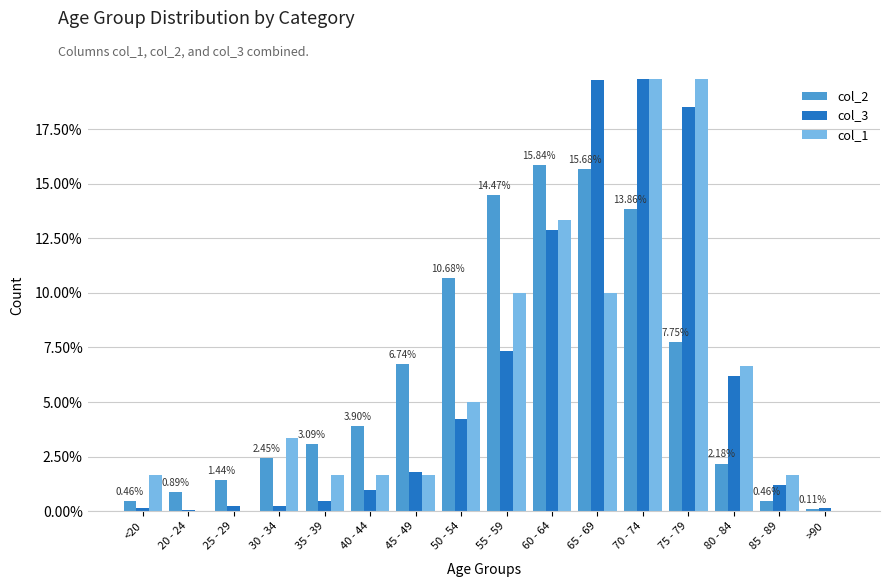

At which category does the chart reach its minimum across all series?

20 - 24